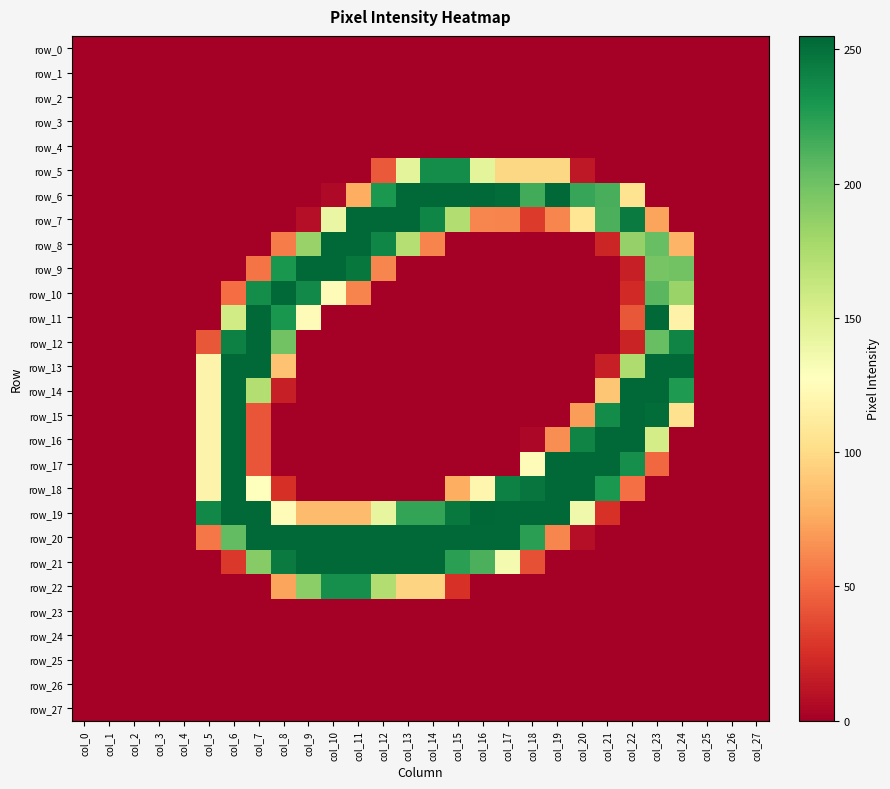

What is the sum of all row_12 values?

1199